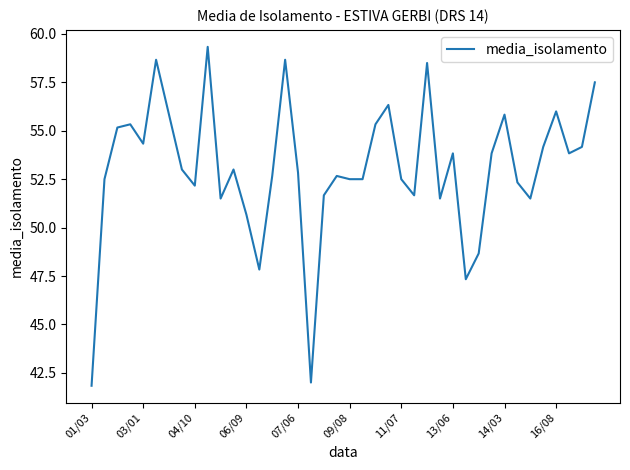

What is the difference between the maximum and minimum values?

17.5